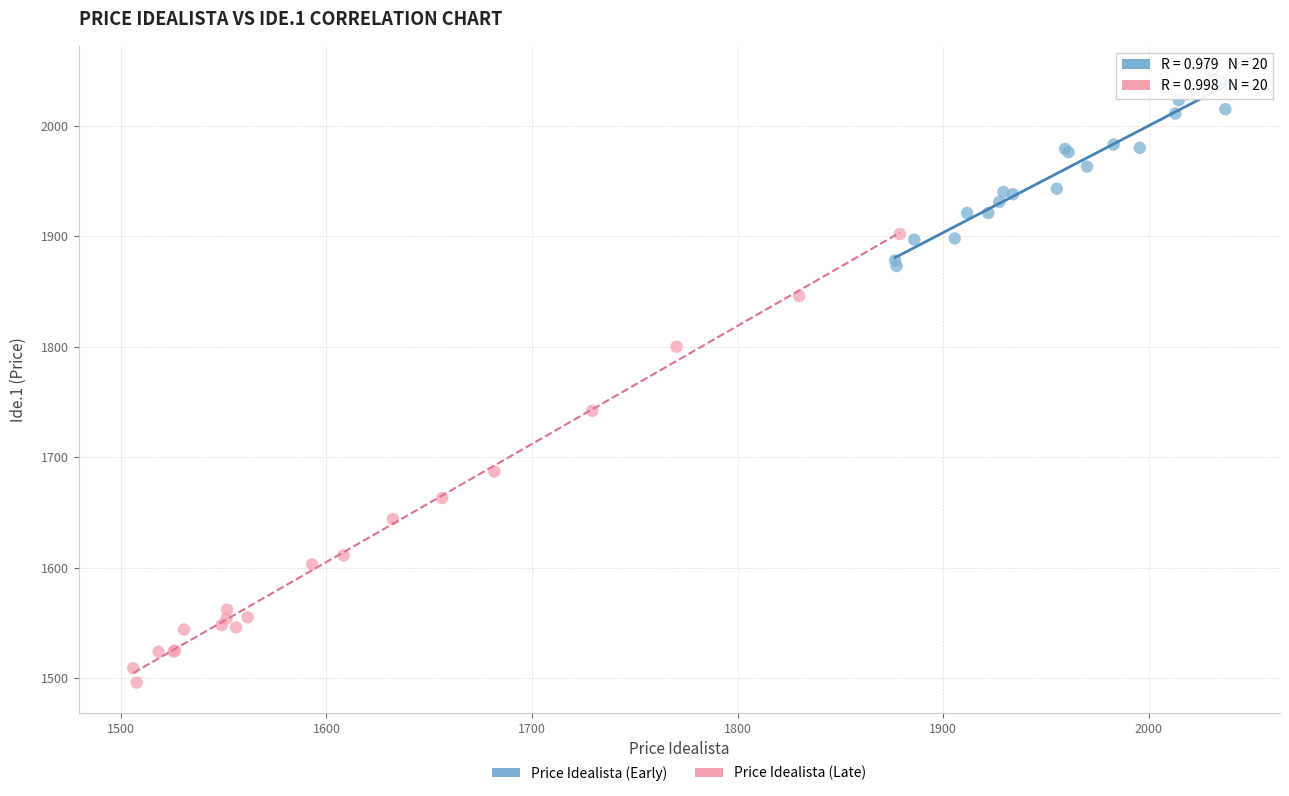

Which series contains the highest Y value?

Price Idealista (Early)